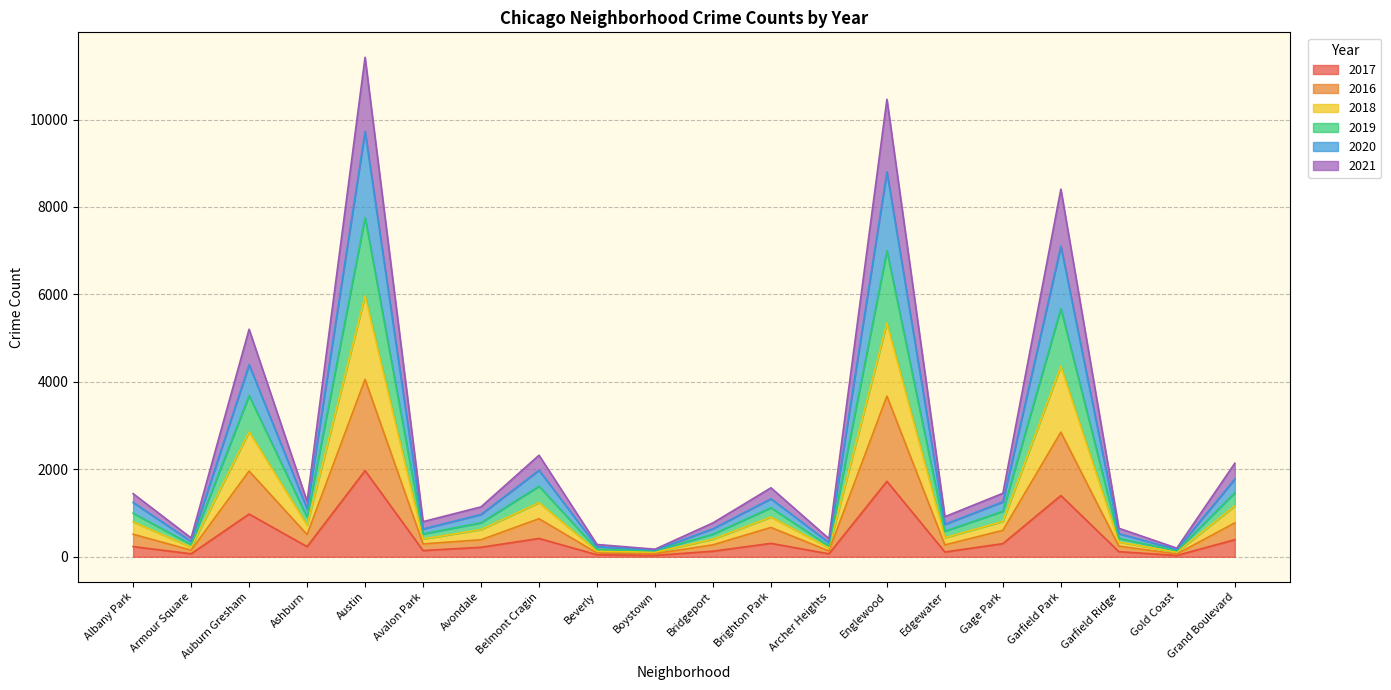

How many categories are shown in the chart?

20